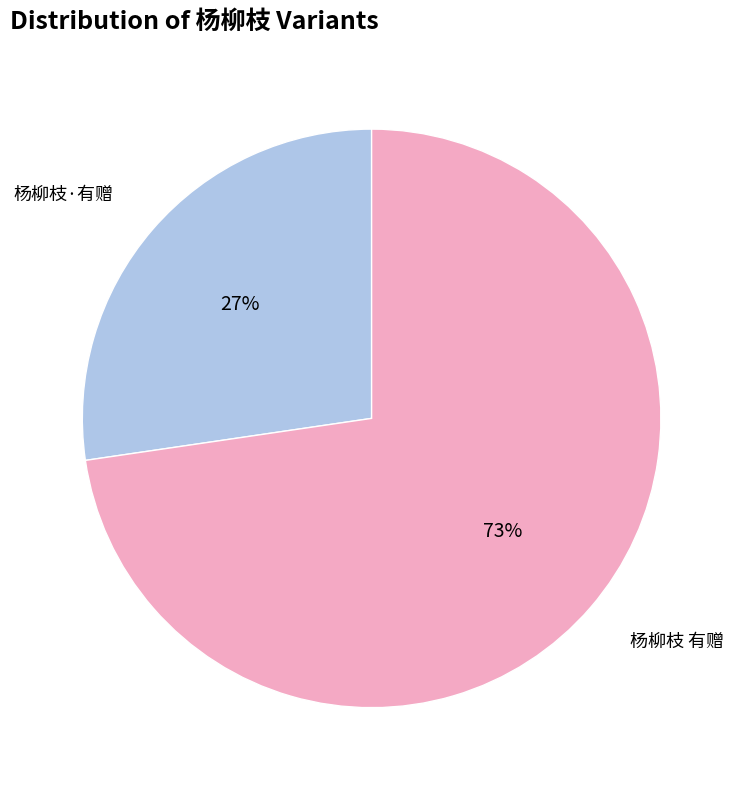

Do 杨柳枝 有赠 and 杨柳枝·有赠 together represent more than half of the pie?

Yes